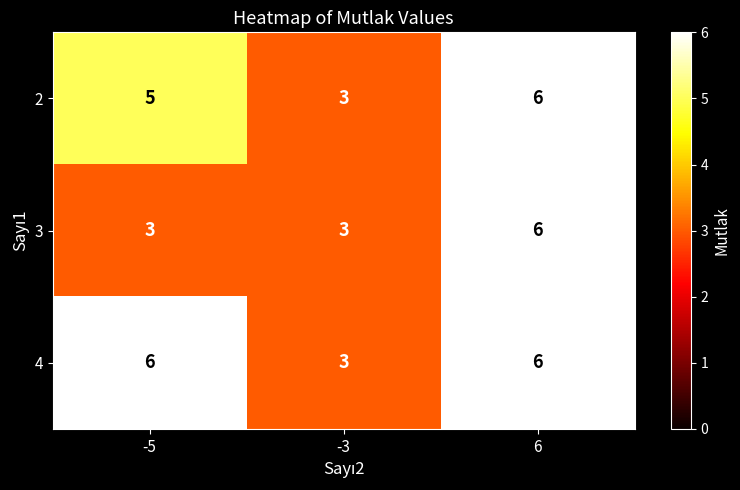

How many categories are shown in the chart?

3